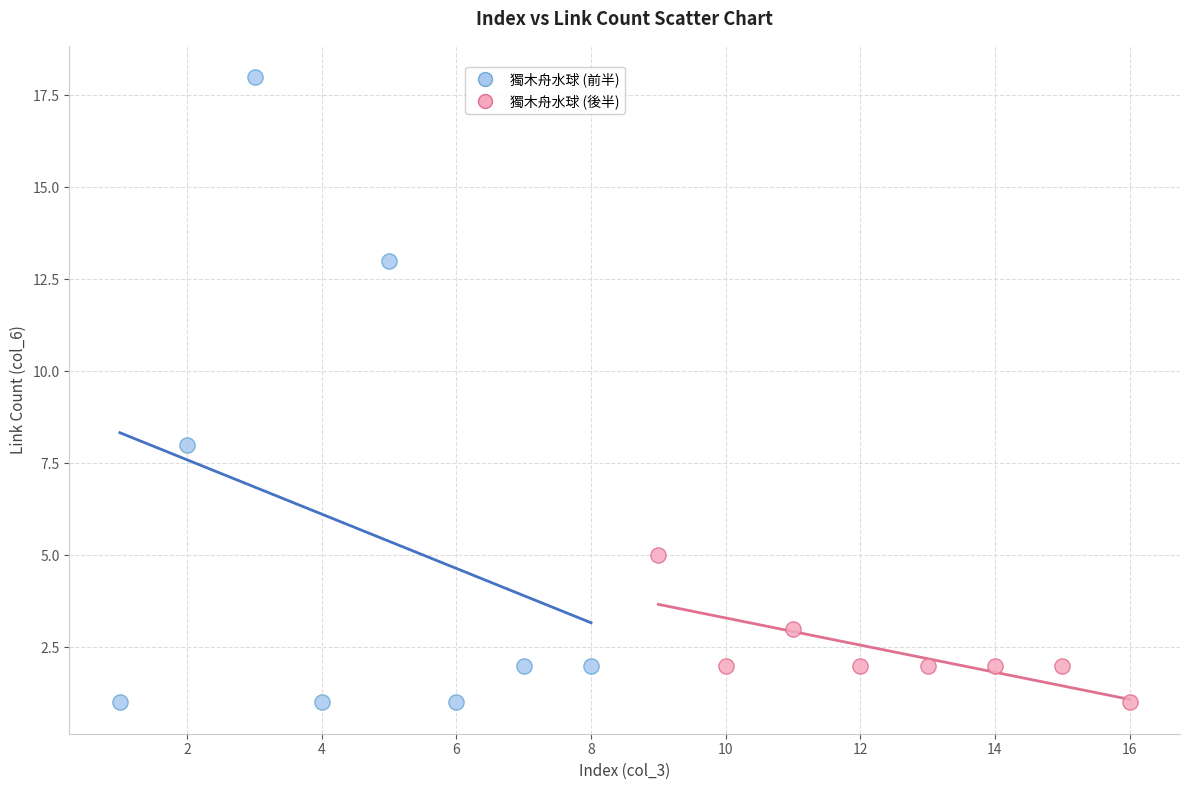

Which series reaches the maximum Y coordinate?

獨木舟水球 (前半)